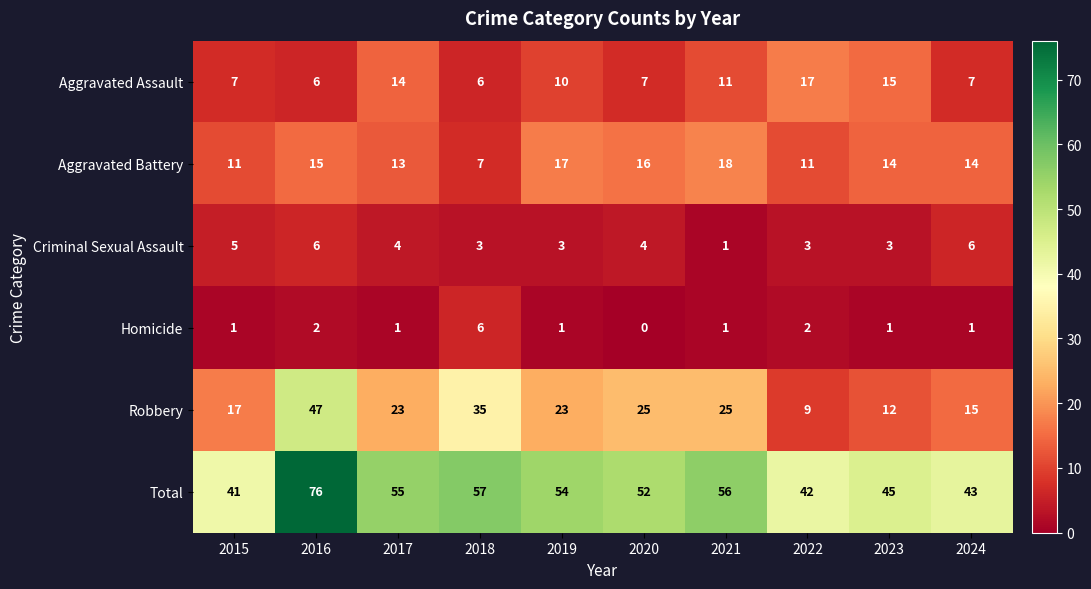

What is the approximate value of Aggravated Battery at 2019?

17